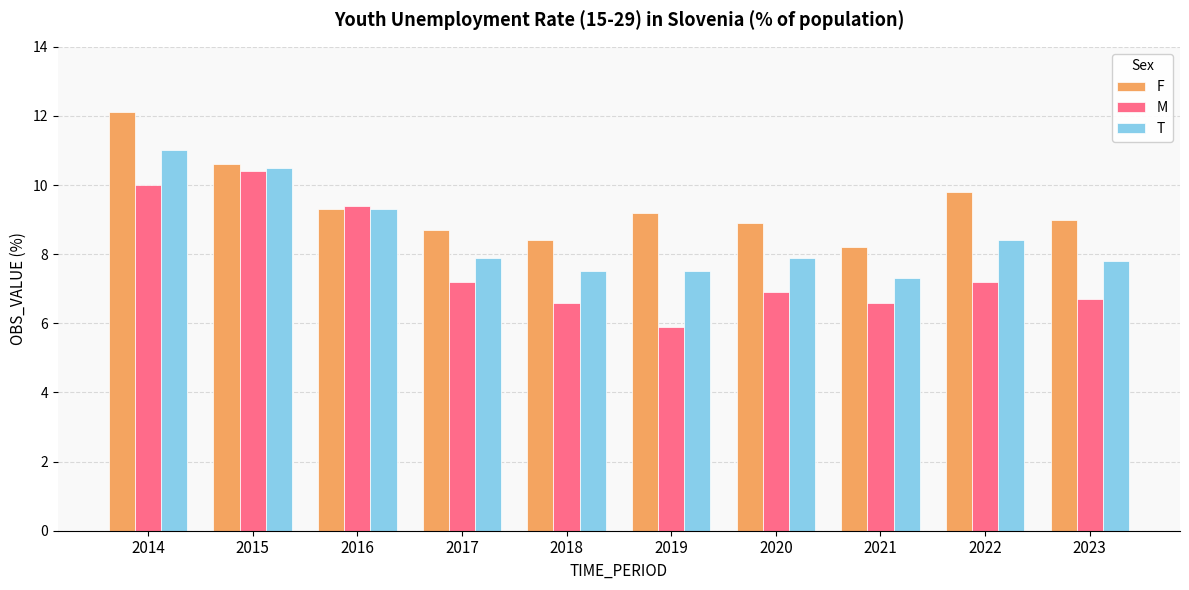

What is the total value across all series at 2016?

28.0